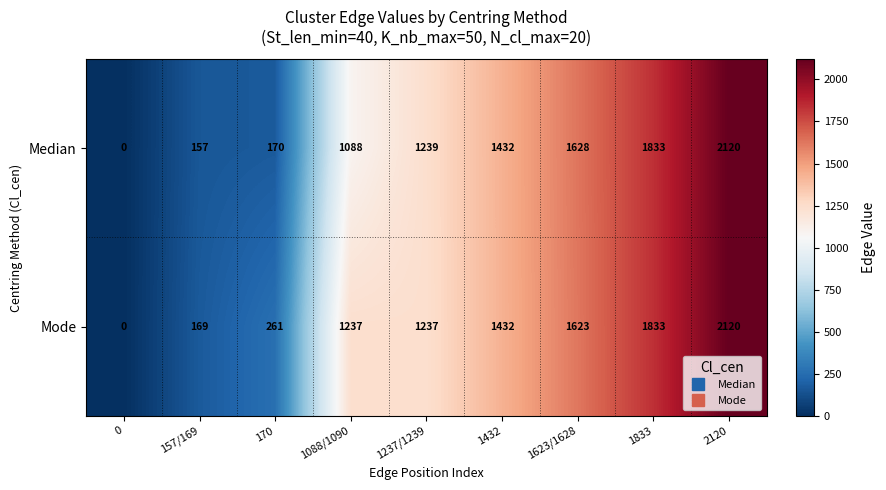

What is the difference between the Median values at 0 and 157/169?

157